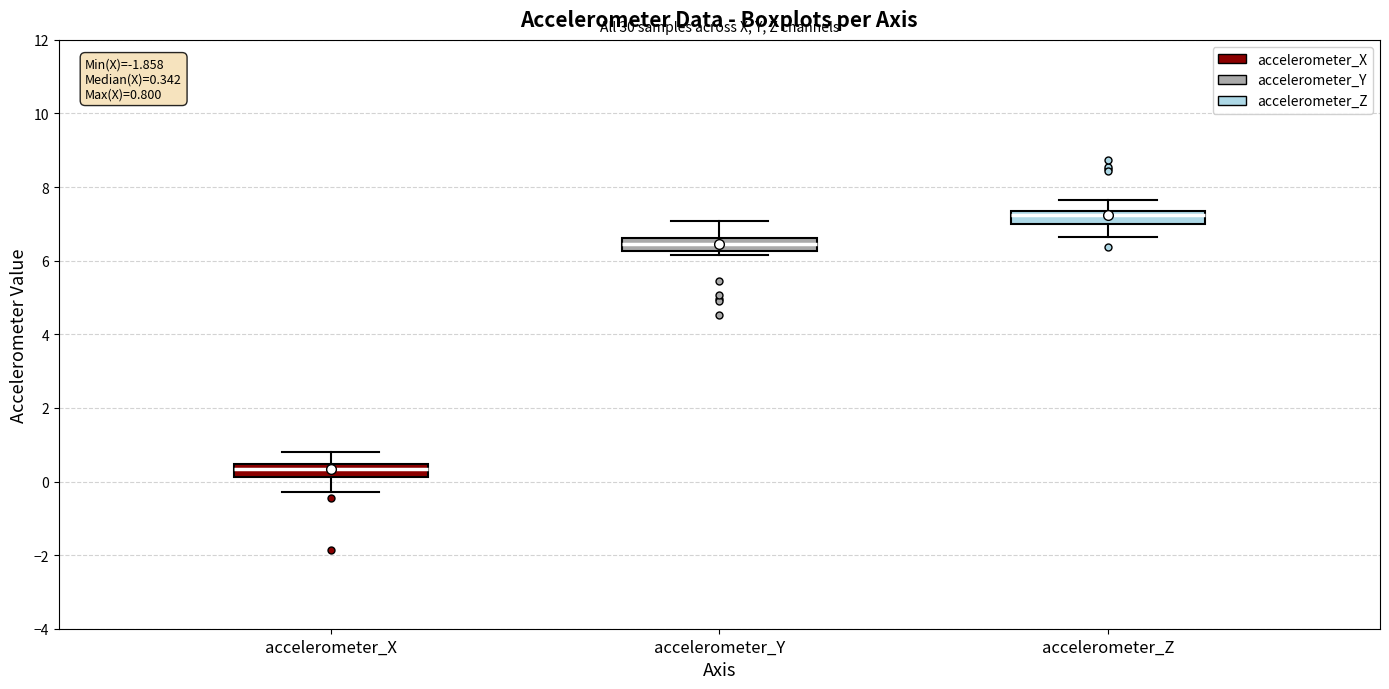

Which box's median line is the highest?

accelerometer_Z